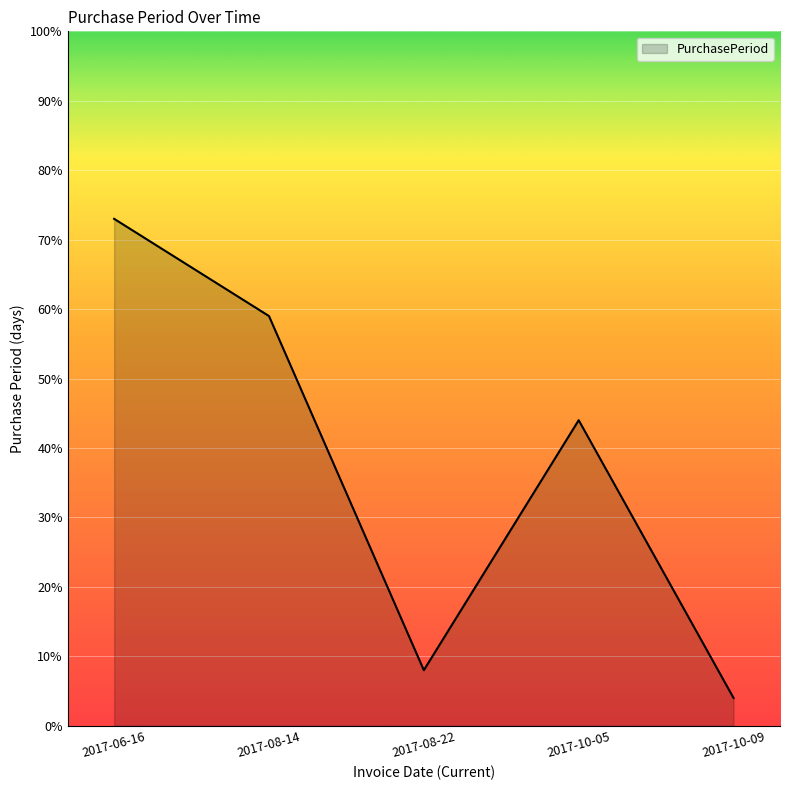

Reading left to right, extract all data points from this chart.

73	59	8	44	4